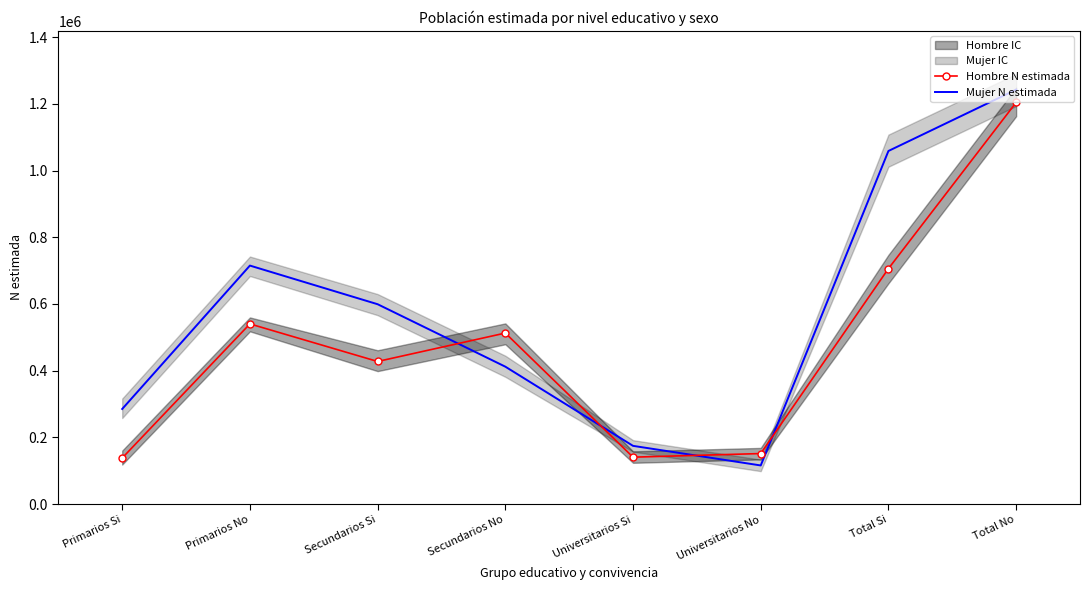

What is the average value of the Mujer N estimada series?

575341